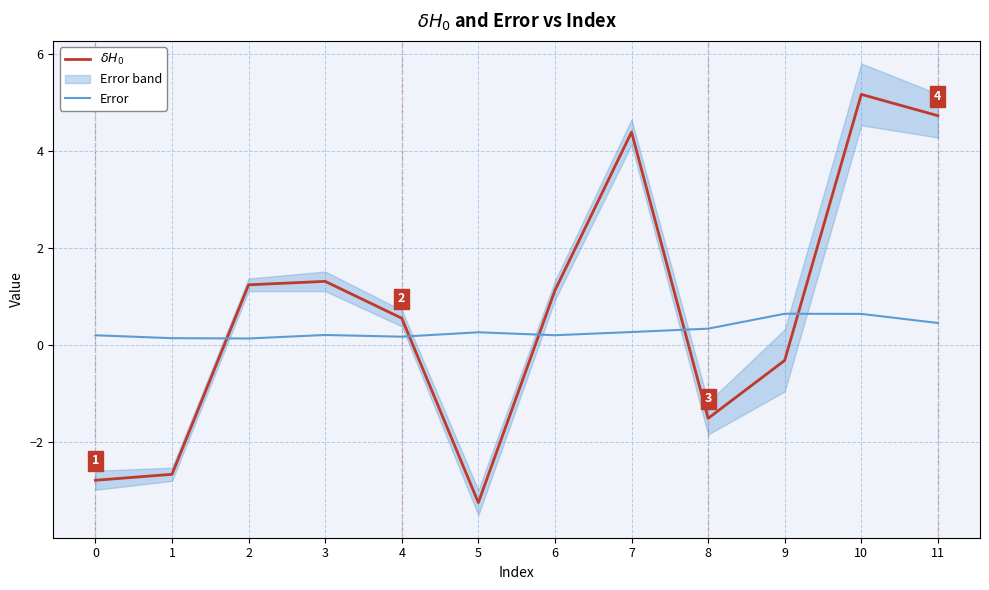

Reading left to right, transcribe all the data shown in this chart.

$\delta H_0$: 0=-2.8	1=-2.7	2=1.2	3=1.3	4=0.5	5=-3.3	6=1.1	7=4.4	8=-1.5	9=-0.3	10=5.2	11=4.7
Error: 0=0.2	1=0.1	2=0.1	3=0.2	4=0.2	5=0.3	6=0.2	7=0.3	8=0.3	9=0.6	10=0.6	11=0.5